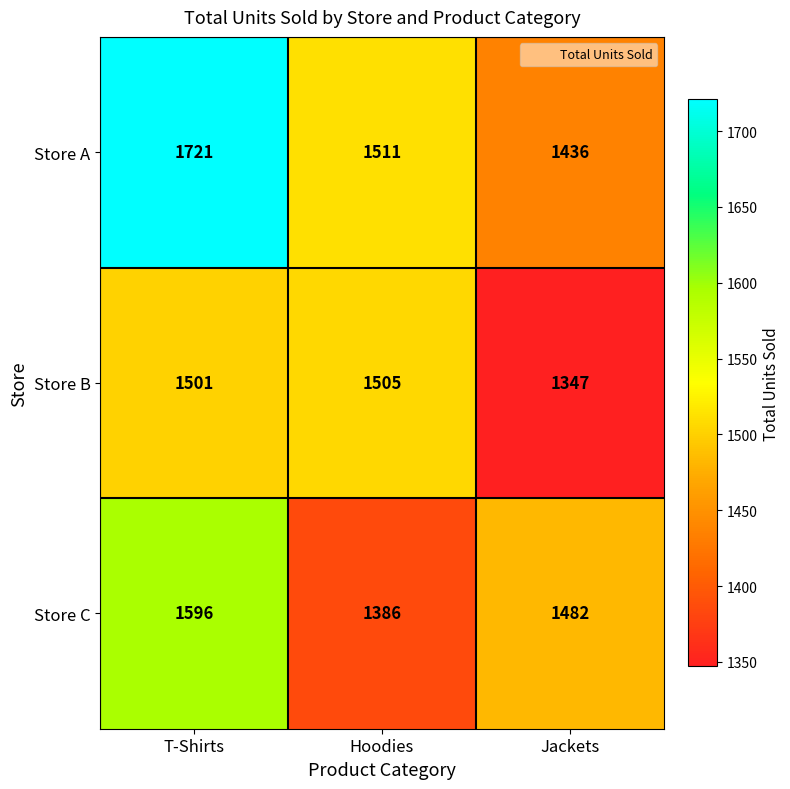

At which category is the sum across all series the highest?

T-Shirts